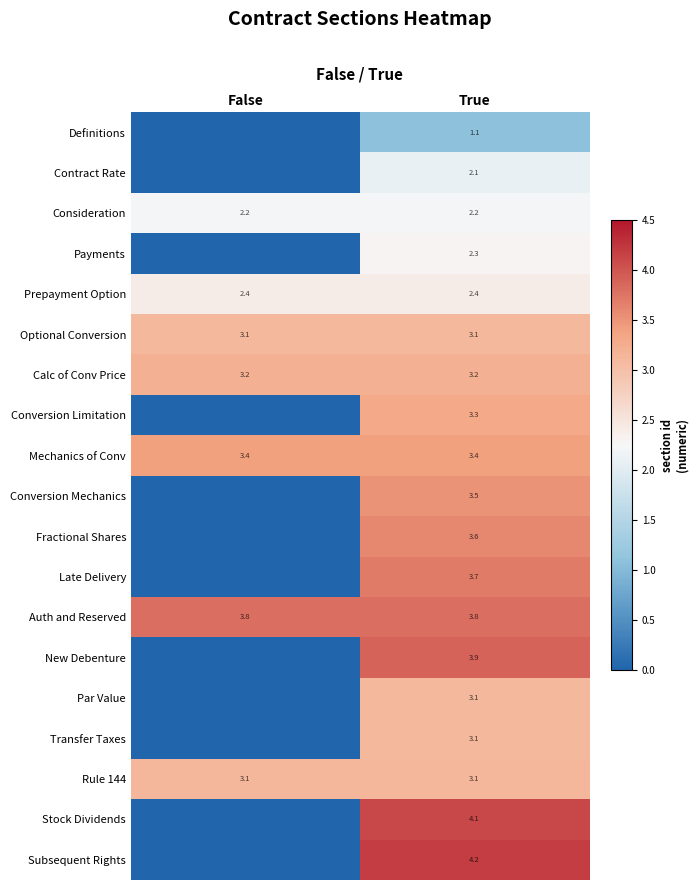

What is the total value across all series at True?

59.2